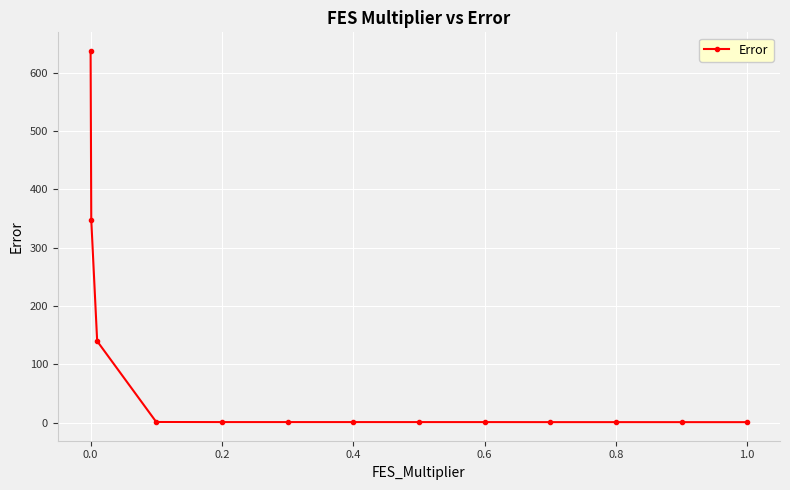

What is the value of the 2nd point from the left?

347.6